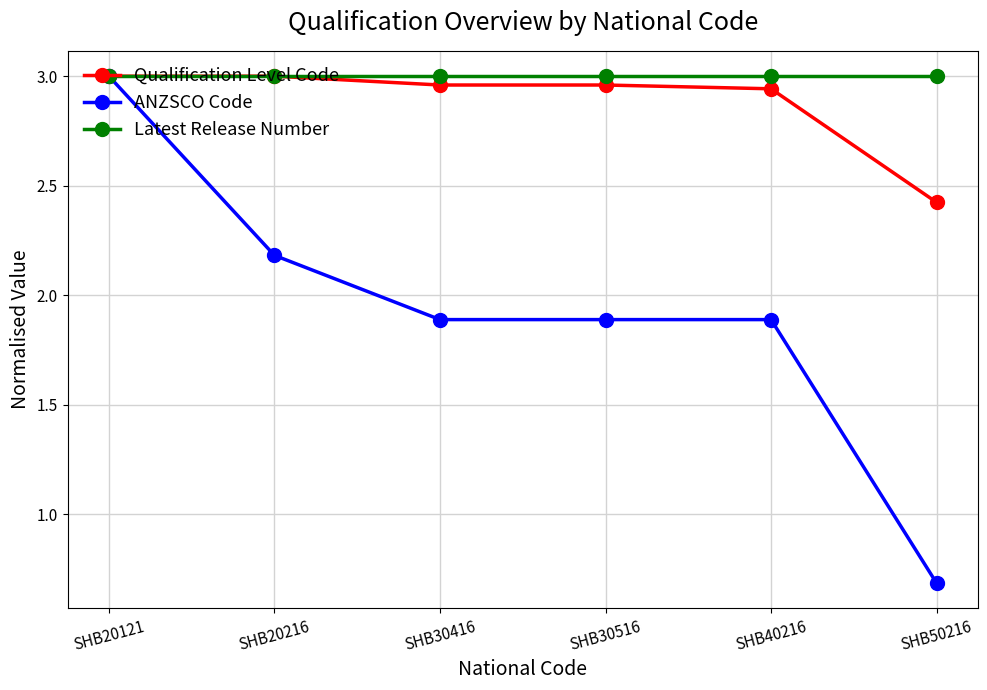

Which category has the highest value in the ANZSCO Code series?

SHB20121